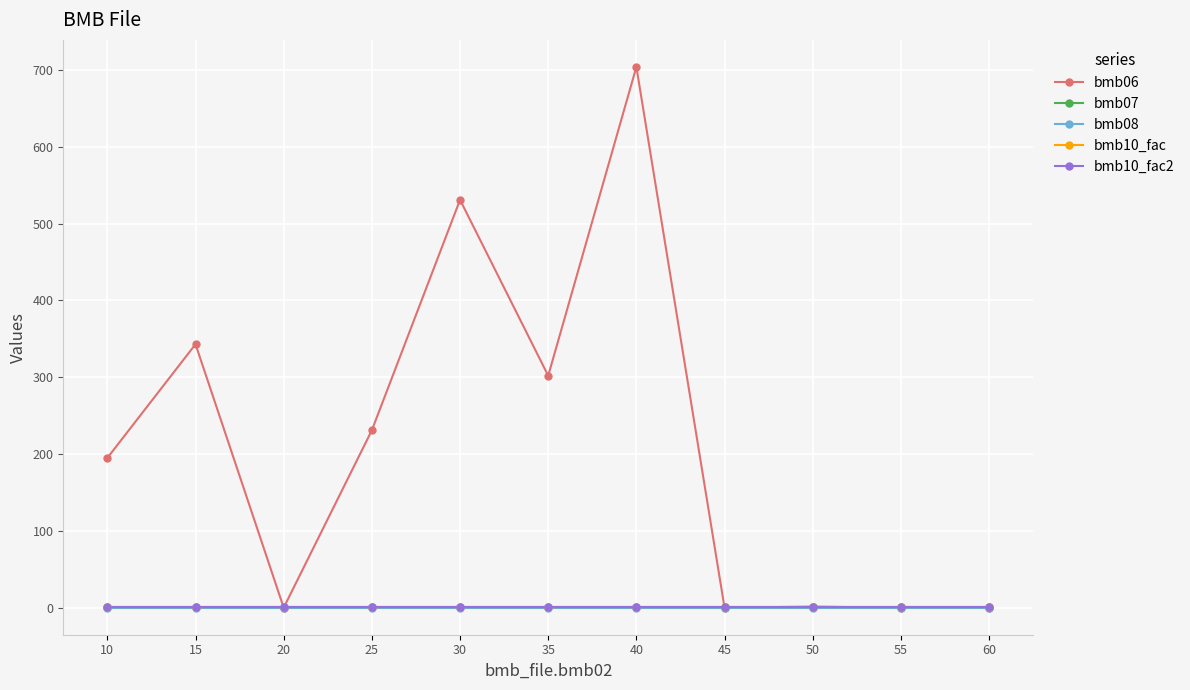

How many lines are shown in the chart?

5